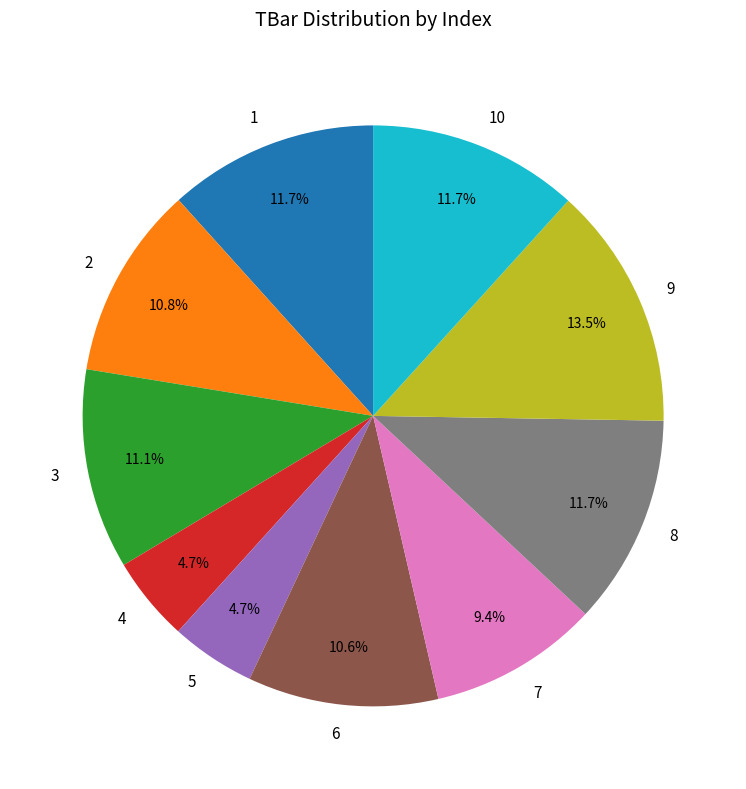

Between 2 and 9, which is larger?

9